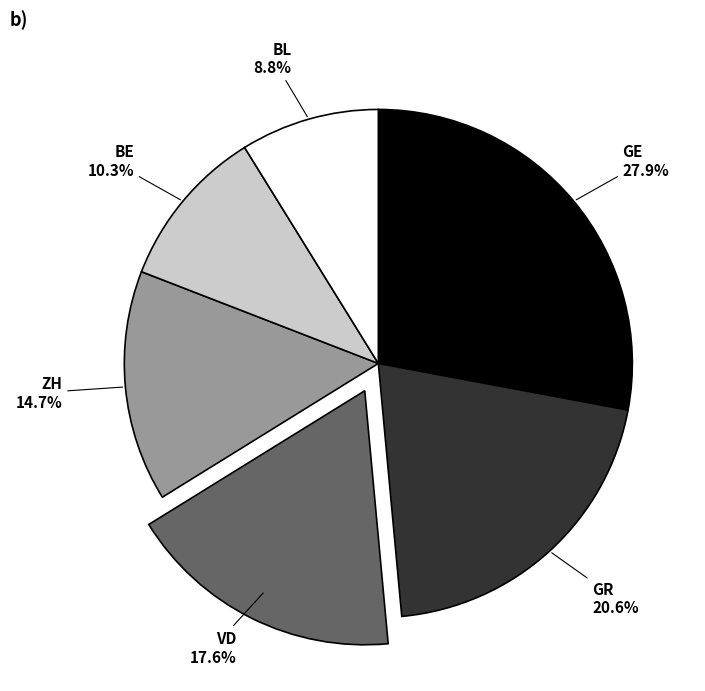

What percentage is the BL slice, to the nearest percent?

9%